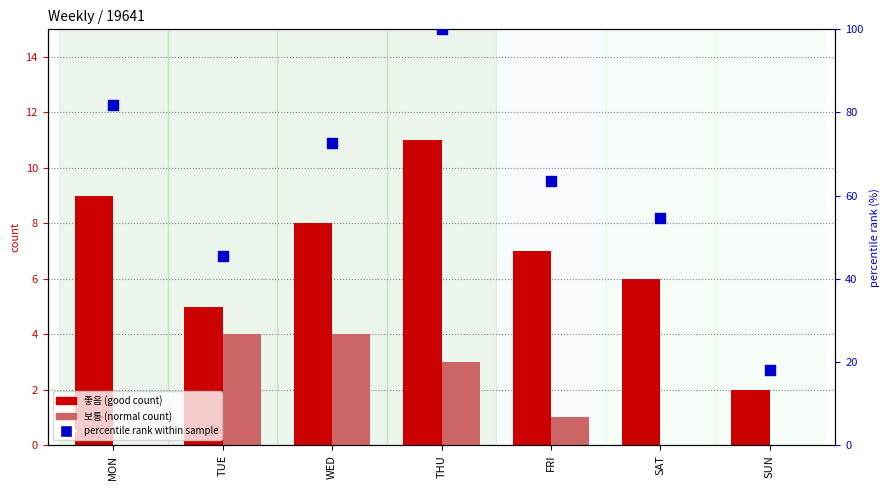

What is the total value across all series at MON?

90.8